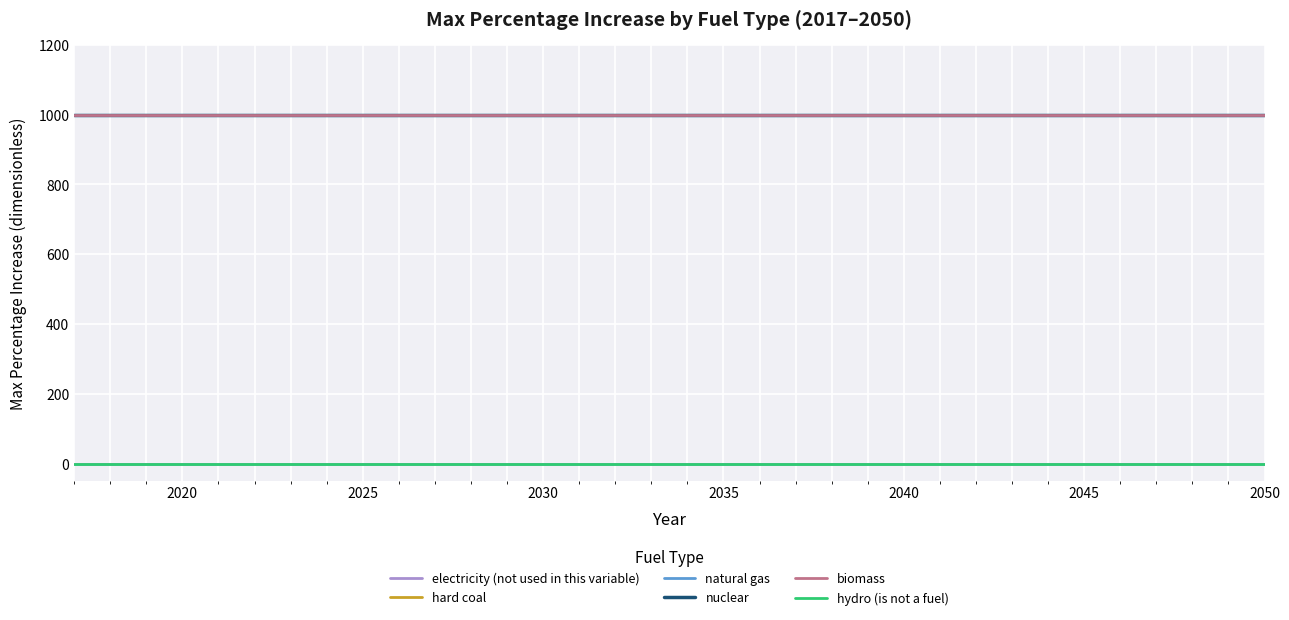

What is the minimum value for natural gas?

999